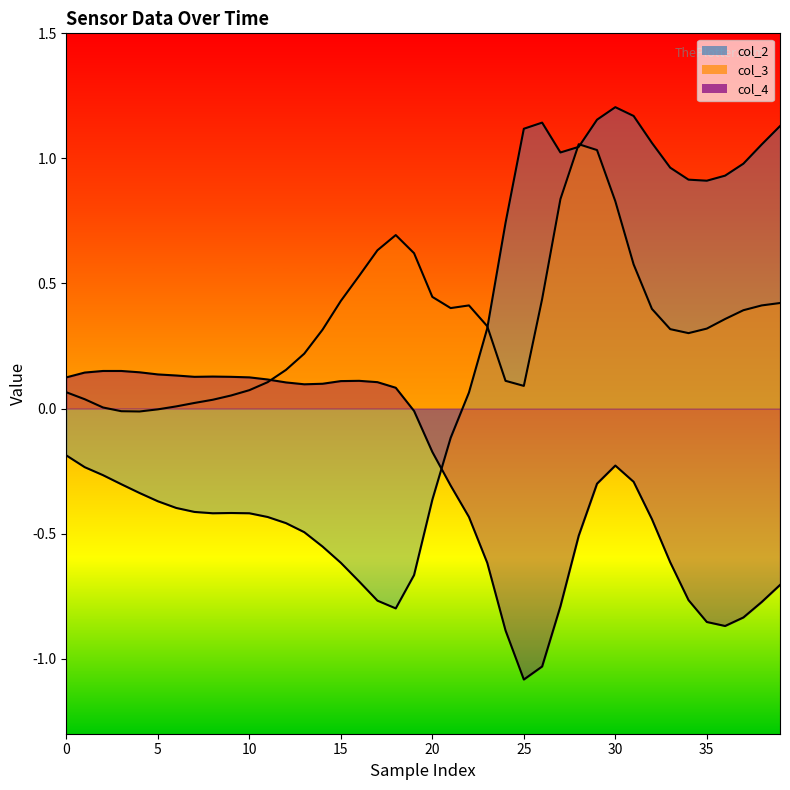

What is the label of the 7th point from the left?

30